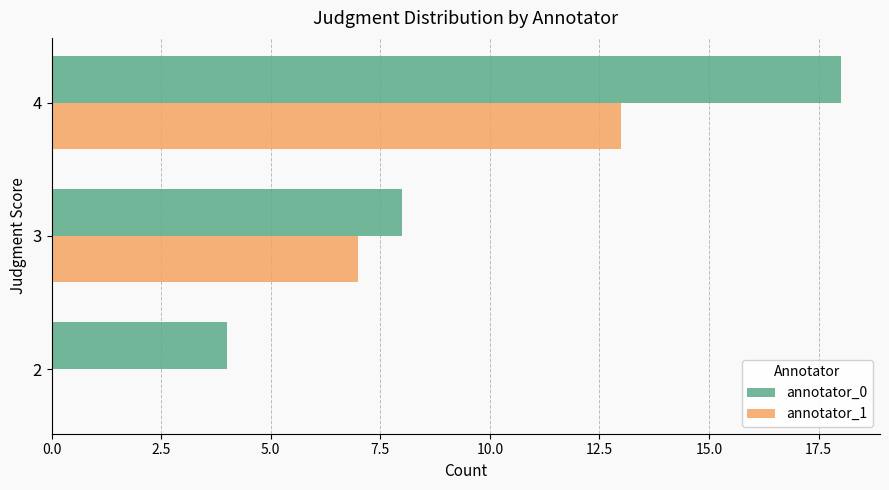

At which category is the sum across all series the highest?

4